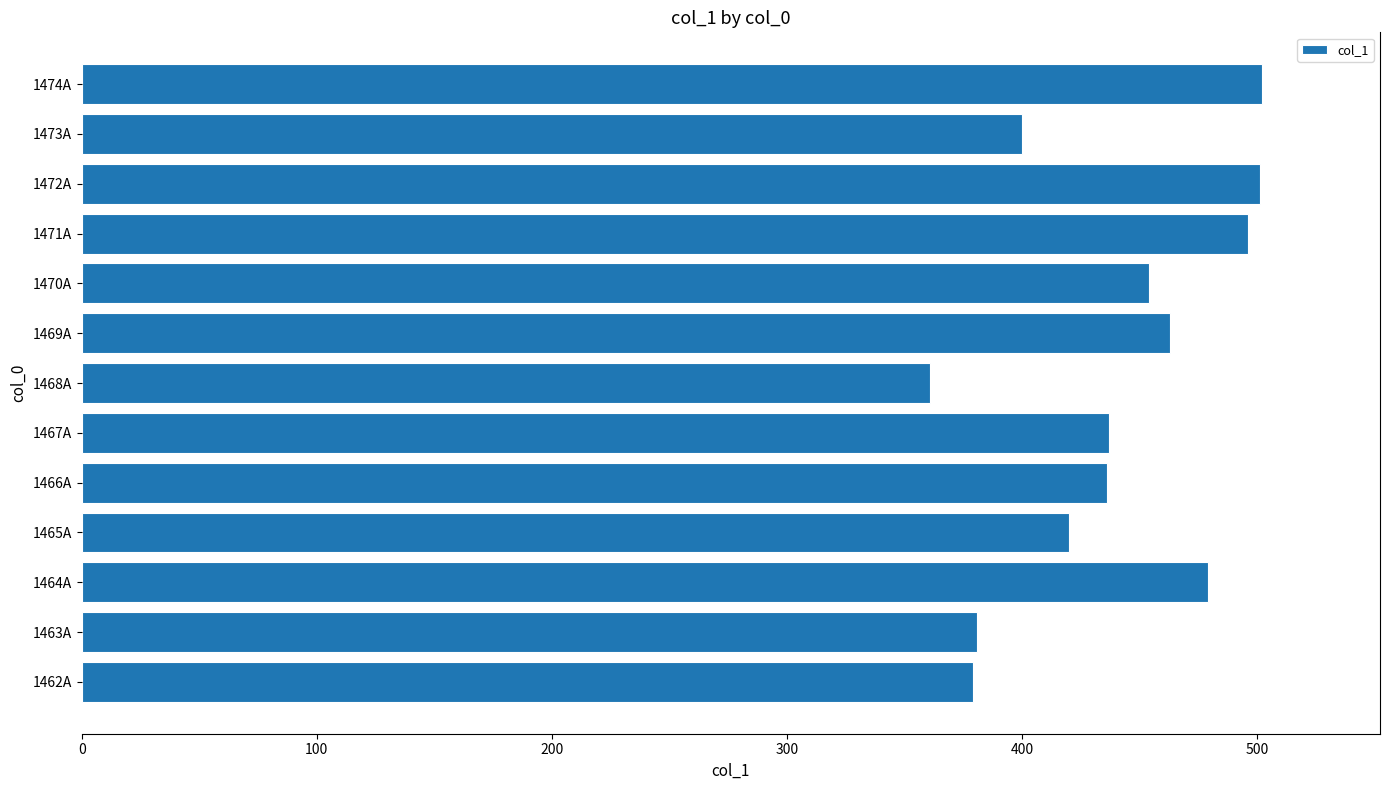

What is the greatest value displayed?

502